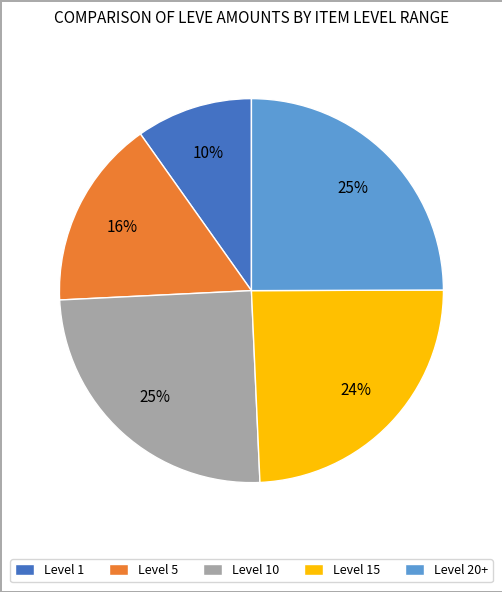

To the nearest percent, what portion does Level 5 represent?

16%